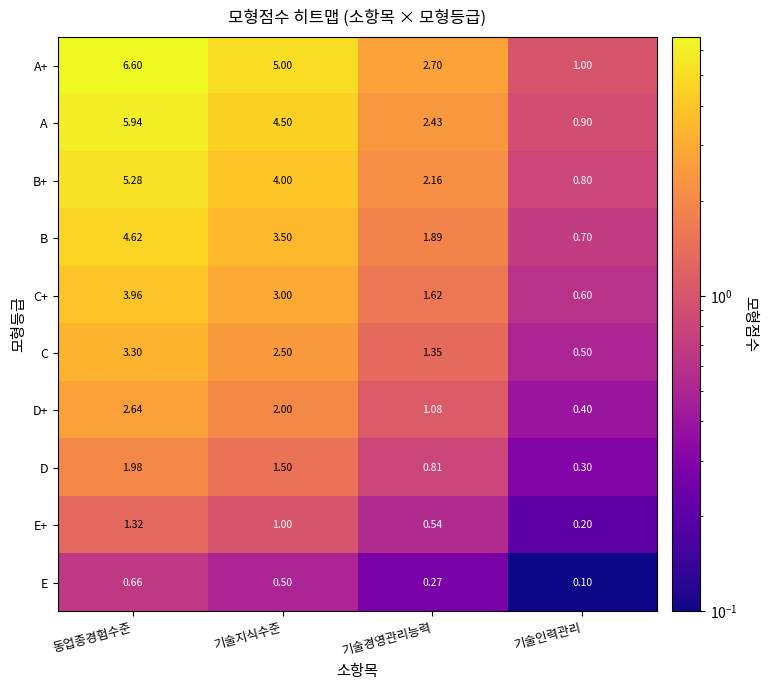

List the labels in order of C value, largest first.

동업종경험수준, 기술지식수준, 기술경영관리능력, 기술인력관리